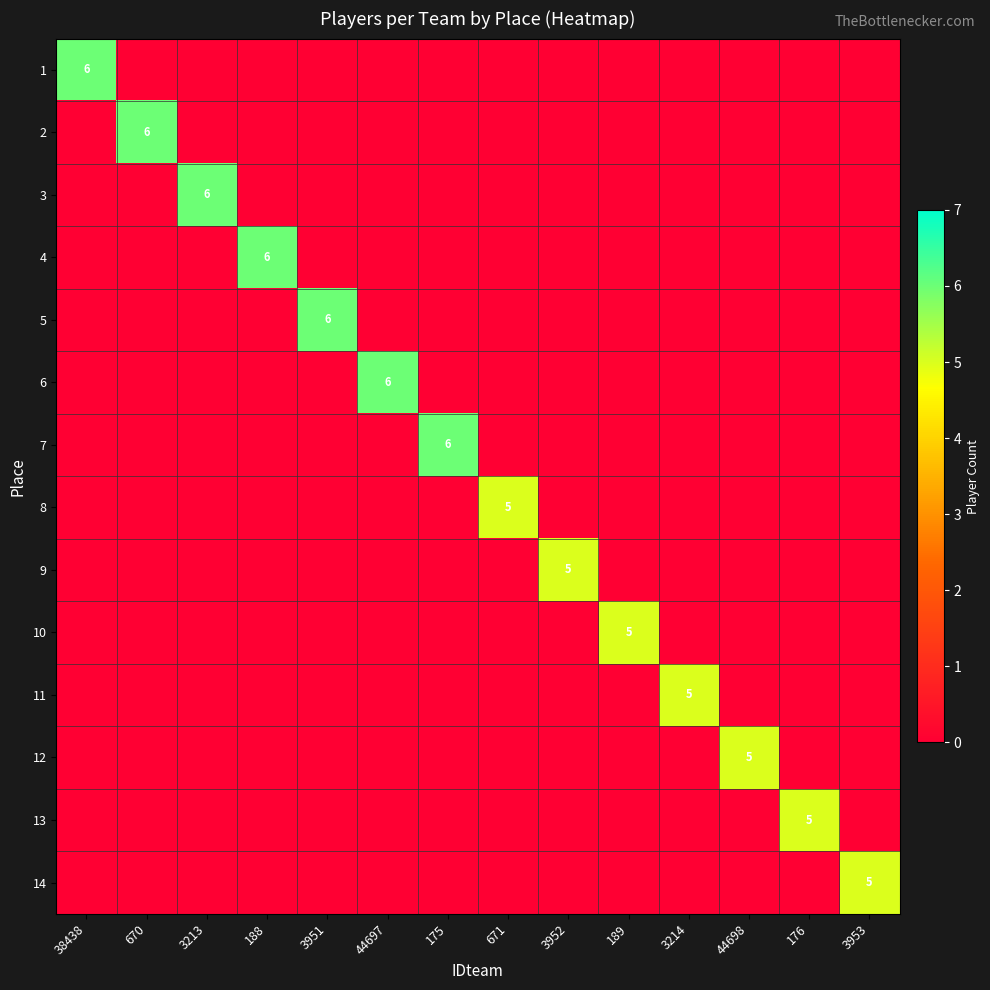

True or false: 9 has a value of 8 at 3952.

False